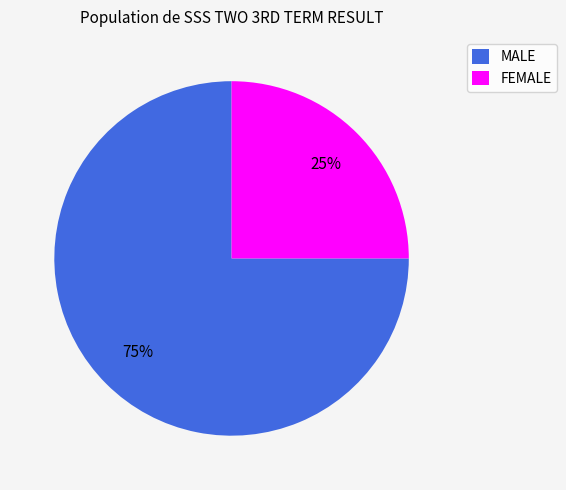

Approximately how many times larger is the value at MALE compared to FEMALE?

3.0